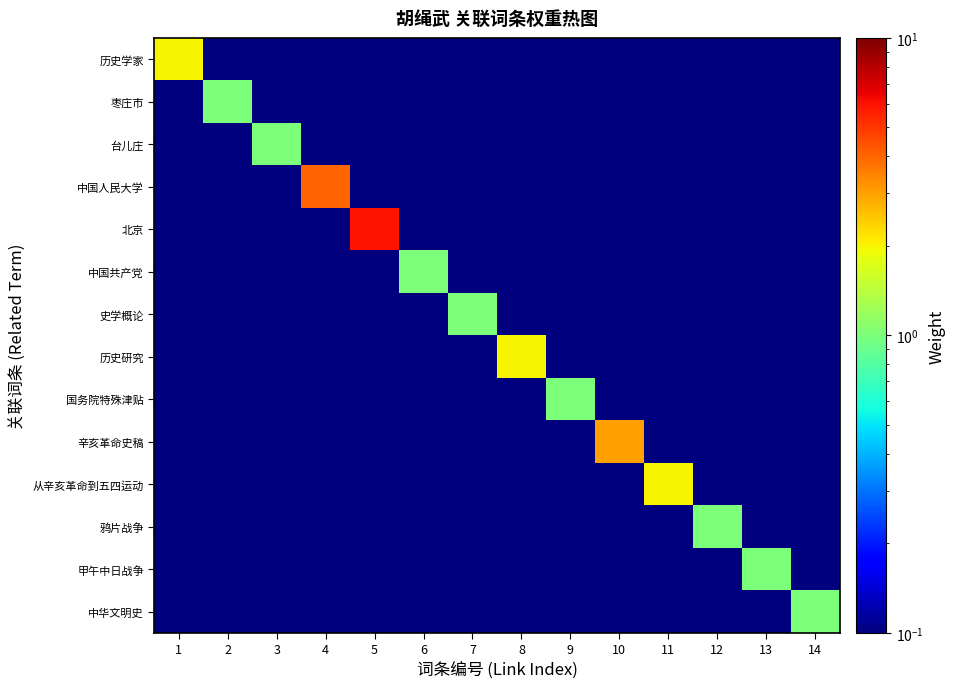

Reading left to right, list all the values displayed in this chart.

历史学家: 1=2.0	2=0.1	3=0.1	4=0.1	5=0.1	6=0.1	7=0.1	8=0.1	9=0.1	10=0.1	11=0.1	12=0.1	13=0.1	14=0.1
枣庄市: 1=0.1	2=1.0	3=0.1	4=0.1	5=0.1	6=0.1	7=0.1	8=0.1	9=0.1	10=0.1	11=0.1	12=0.1	13=0.1	14=0.1
台儿庄: 1=0.1	2=0.1	3=1.0	4=0.1	5=0.1	6=0.1	7=0.1	8=0.1	9=0.1	10=0.1	11=0.1	12=0.1	13=0.1	14=0.1
中国人民大学: 1=0.1	2=0.1	3=0.1	4=4.0	5=0.1	6=0.1	7=0.1	8=0.1	9=0.1	10=0.1	11=0.1	12=0.1	13=0.1	14=0.1
北京: 1=0.1	2=0.1	3=0.1	4=0.1	5=6.0	6=0.1	7=0.1	8=0.1	9=0.1	10=0.1	11=0.1	12=0.1	13=0.1	14=0.1
中国共产党: 1=0.1	2=0.1	3=0.1	4=0.1	5=0.1	6=1.0	7=0.1	8=0.1	9=0.1	10=0.1	11=0.1	12=0.1	13=0.1	14=0.1
史学概论: 1=0.1	2=0.1	3=0.1	4=0.1	5=0.1	6=0.1	7=1.0	8=0.1	9=0.1	10=0.1	11=0.1	12=0.1	13=0.1	14=0.1
历史研究: 1=0.1	2=0.1	3=0.1	4=0.1	5=0.1	6=0.1	7=0.1	8=2.0	9=0.1	10=0.1	11=0.1	12=0.1	13=0.1	14=0.1
国务院特殊津贴: 1=0.1	2=0.1	3=0.1	4=0.1	5=0.1	6=0.1	7=0.1	8=0.1	9=1.0	10=0.1	11=0.1	12=0.1	13=0.1	14=0.1
辛亥革命史稿: 1=0.1	2=0.1	3=0.1	4=0.1	5=0.1	6=0.1	7=0.1	8=0.1	9=0.1	10=3.0	11=0.1	12=0.1	13=0.1	14=0.1
从辛亥革命到五四运动: 1=0.1	2=0.1	3=0.1	4=0.1	5=0.1	6=0.1	7=0.1	8=0.1	9=0.1	10=0.1	11=2.0	12=0.1	13=0.1	14=0.1
鸦片战争: 1=0.1	2=0.1	3=0.1	4=0.1	5=0.1	6=0.1	7=0.1	8=0.1	9=0.1	10=0.1	11=0.1	12=1.0	13=0.1	14=0.1
甲午中日战争: 1=0.1	2=0.1	3=0.1	4=0.1	5=0.1	6=0.1	7=0.1	8=0.1	9=0.1	10=0.1	11=0.1	12=0.1	13=1.0	14=0.1
中华文明史: 1=0.1	2=0.1	3=0.1	4=0.1	5=0.1	6=0.1	7=0.1	8=0.1	9=0.1	10=0.1	11=0.1	12=0.1	13=0.1	14=1.0